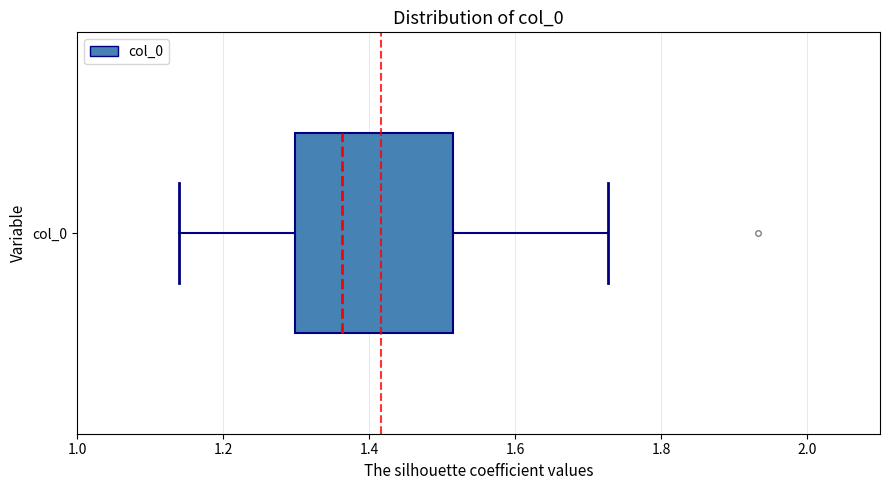

Where is the right edge of the box for col_0 on the x-axis? The values are not printed on the chart, so give them approximately, as read against the axis.

1.52